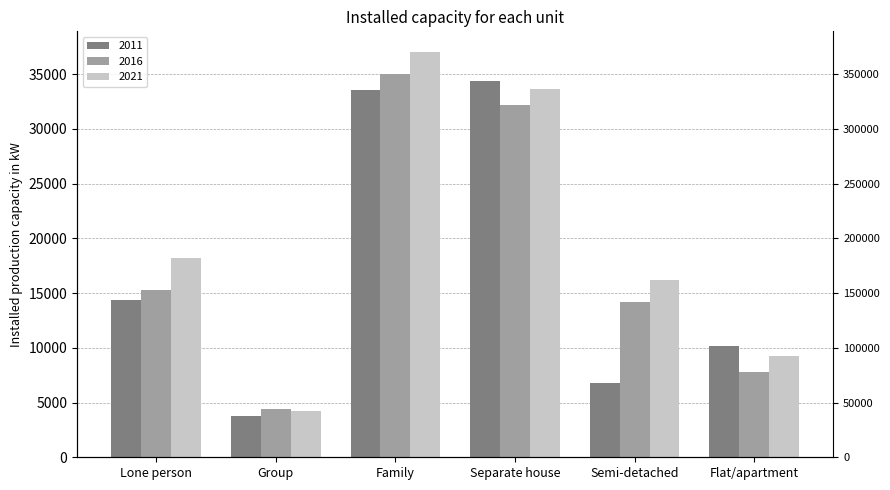

What is the minimum value for 2011?

3739